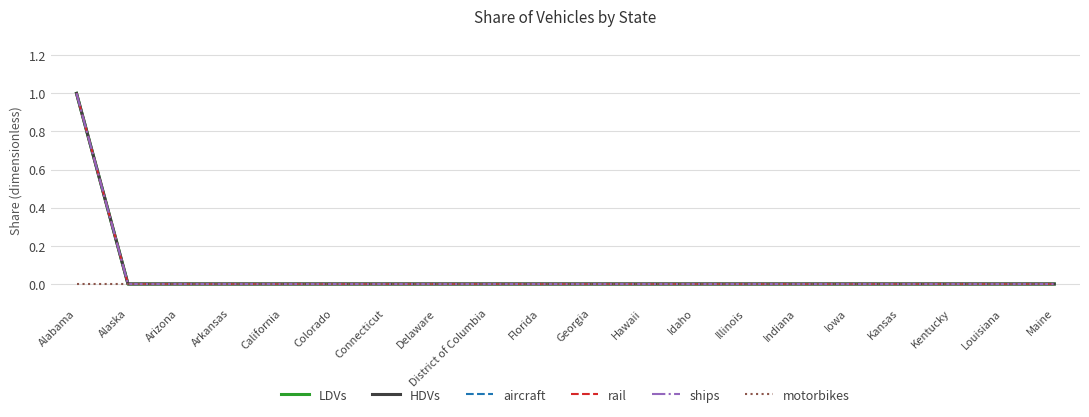

Reading left to right, what are all the values shown in this chart?

LDVs: 1	0	0	0	0	0	0	0	0	0	0	0	0	0	0	0	0	0	0	0
HDVs: 1	0	0	0	0	0	0	0	0	0	0	0	0	0	0	0	0	0	0	0
aircraft: 1	0	0	0	0	0	0	0	0	0	0	0	0	0	0	0	0	0	0	0
rail: 1	0	0	0	0	0	0	0	0	0	0	0	0	0	0	0	0	0	0	0
ships: 1	0	0	0	0	0	0	0	0	0	0	0	0	0	0	0	0	0	0	0
motorbikes: 0	0	0	0	0	0	0	0	0	0	0	0	0	0	0	0	0	0	0	0